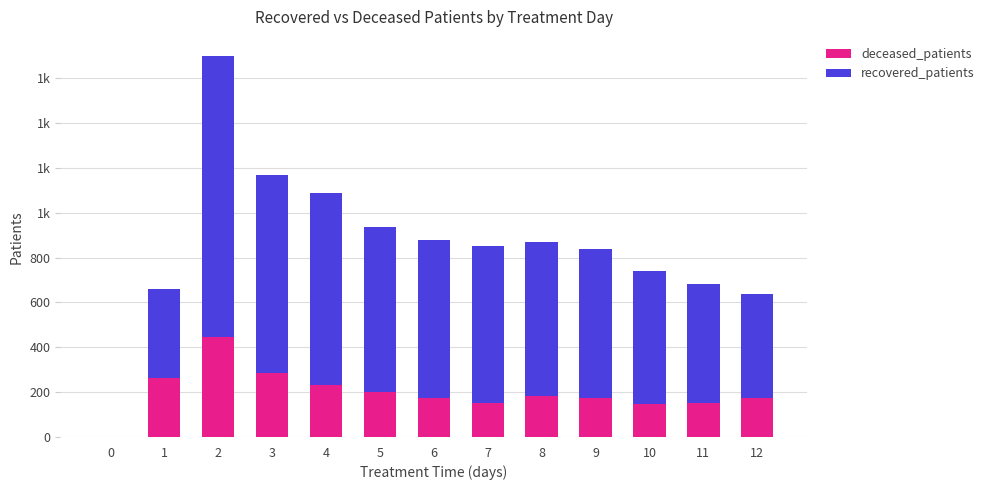

What are all the series names shown in the legend?

deceased_patients, recovered_patients